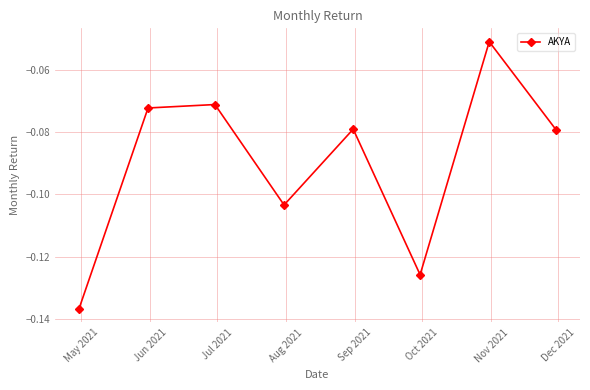

How many interior local peaks (higher than both neighbors) does the data have?

3